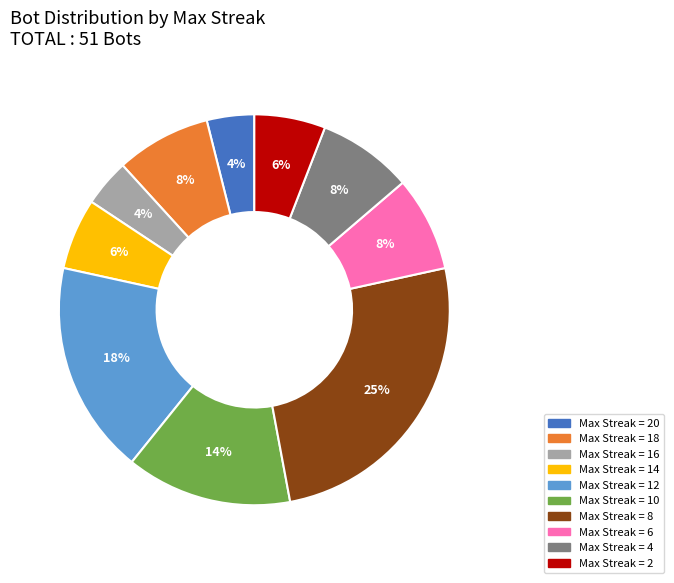

To the nearest percent, what is the average slice percentage?

10%